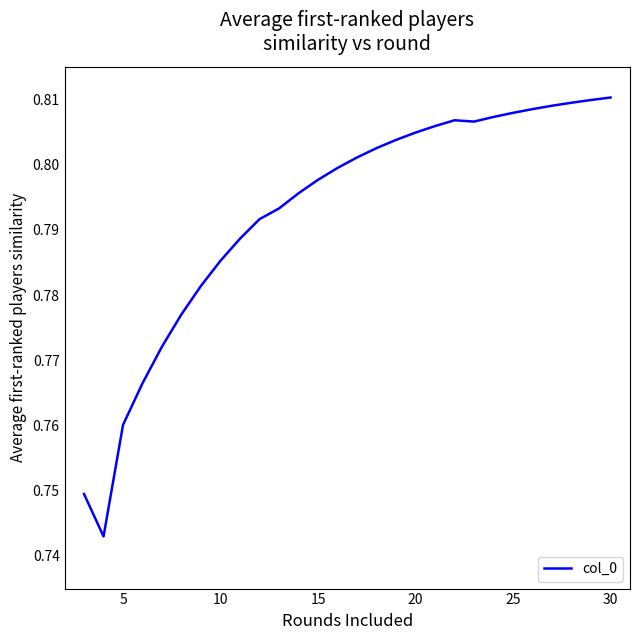

True or false: the data has more than 2 interior local peaks.

False